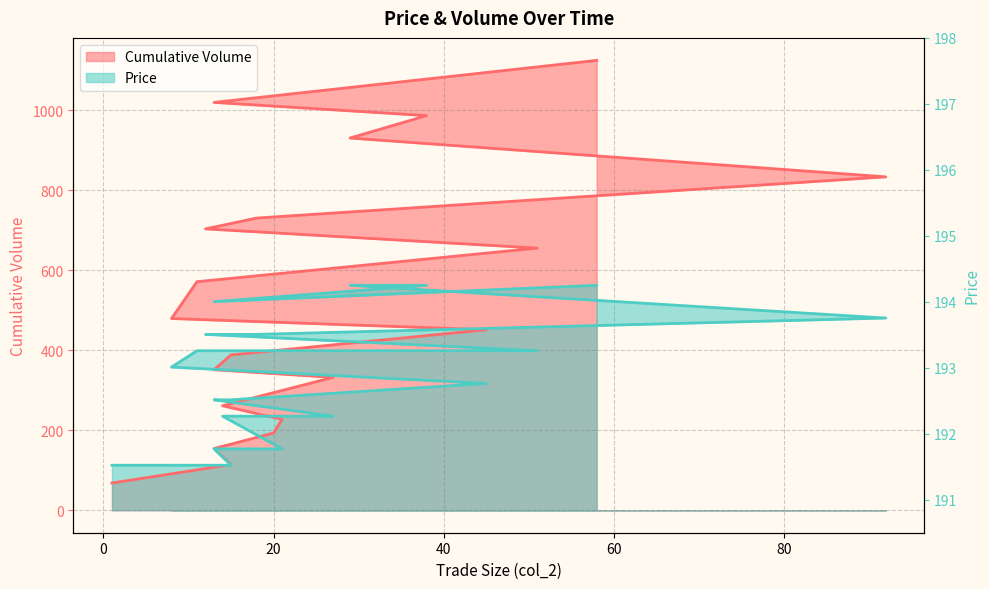

True or false: Price has a value of 206.9 at 29.

False